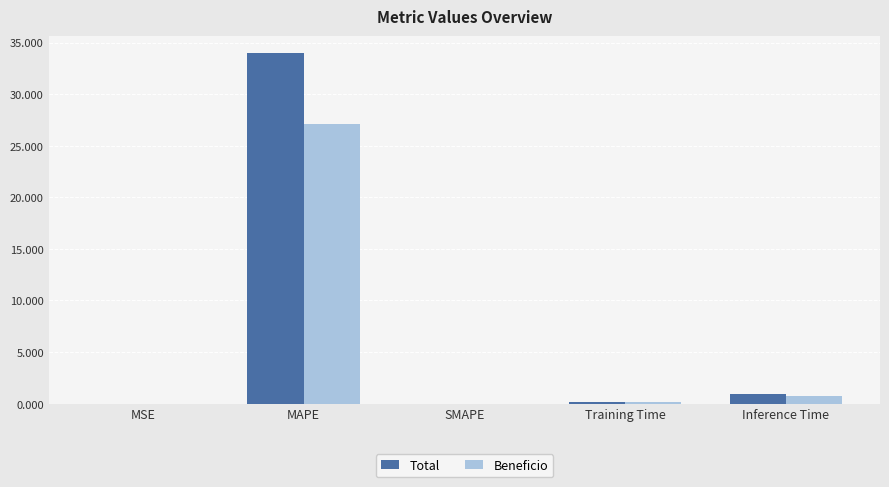

Which category has the highest value in the Beneficio series?

MAPE